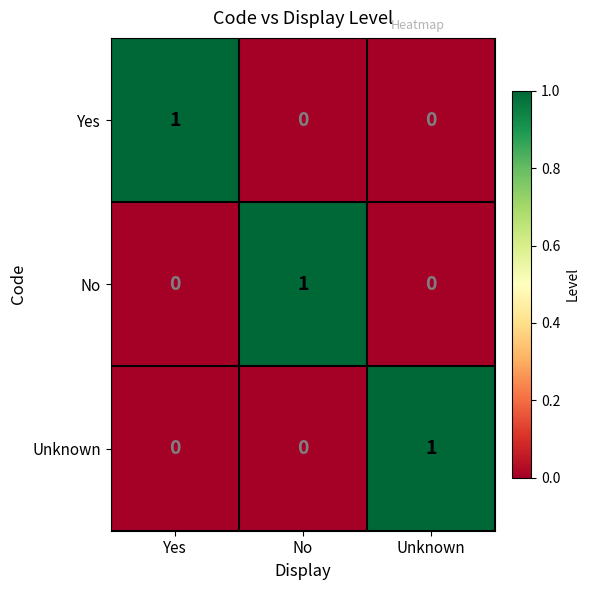

True or false: Unknown has a value of -1 at Yes.

False